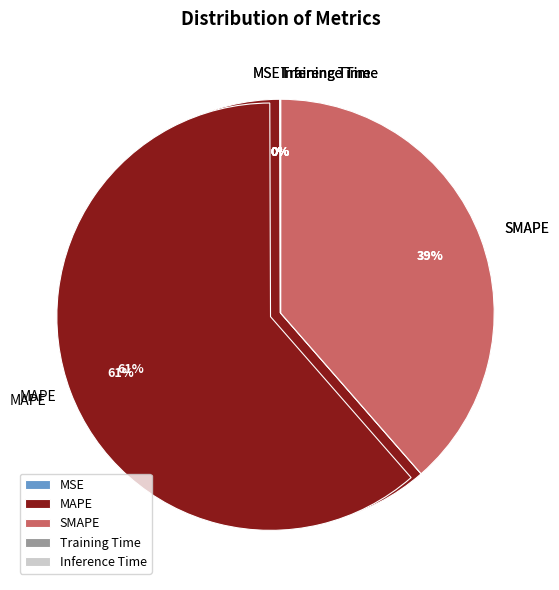

What is the majority slice?

MAPE